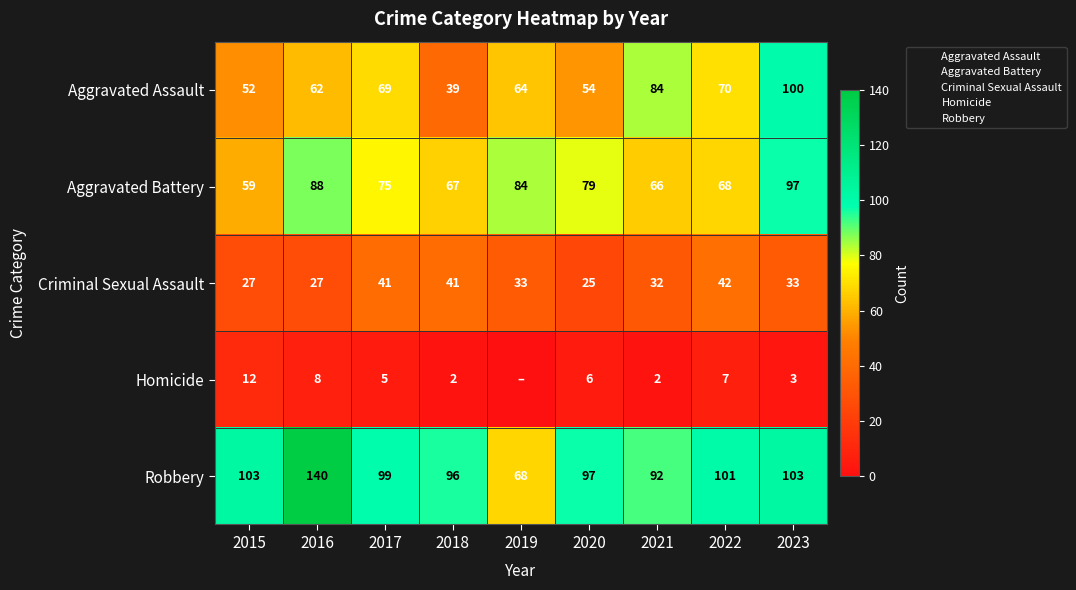

Which series has the widest spread of values?

Robbery